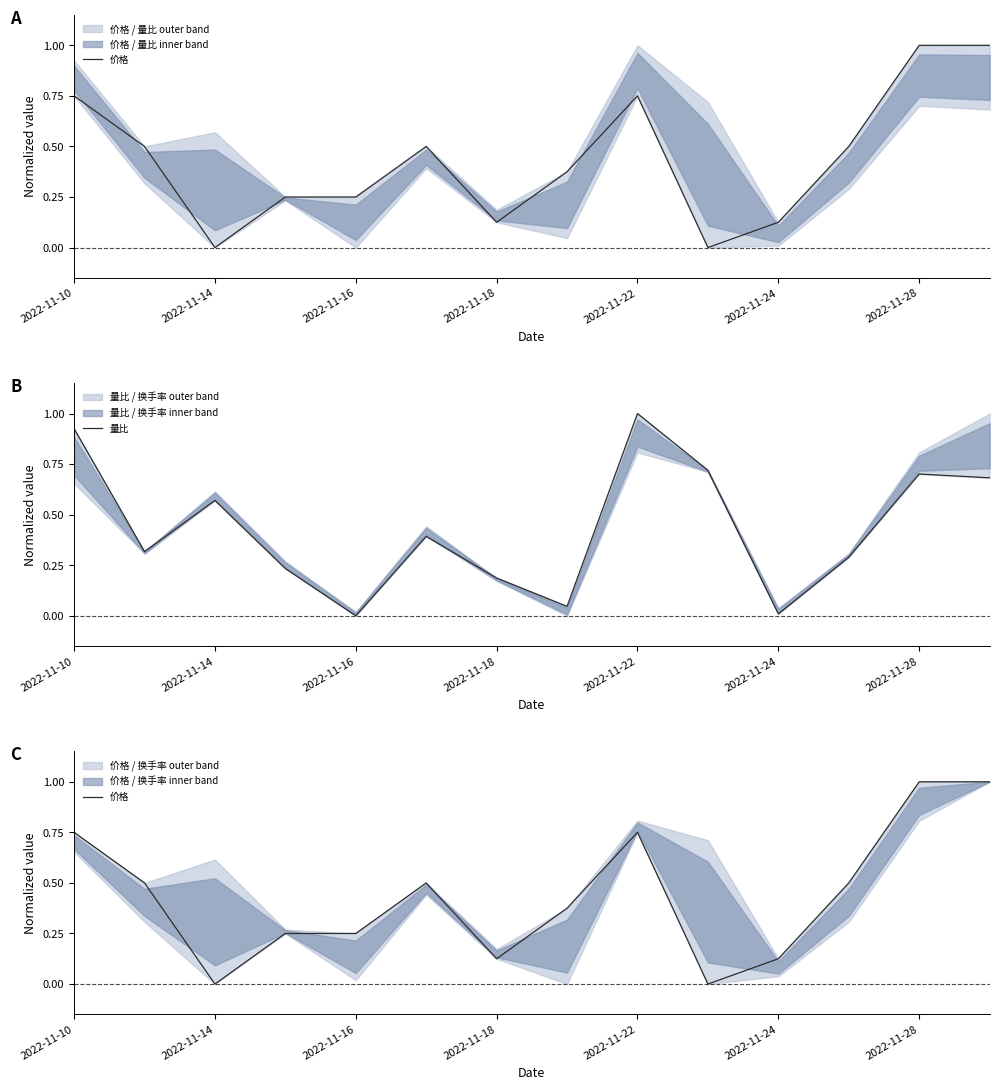

How many values in the 量比 series exceed 0?

13